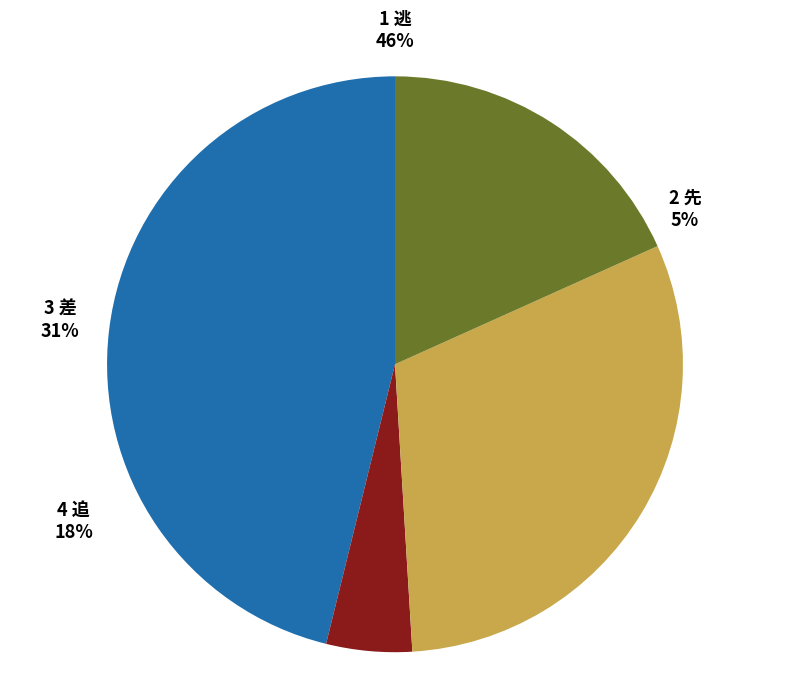

To the nearest percent, what is the difference between the largest and smallest slice percentages?

41%